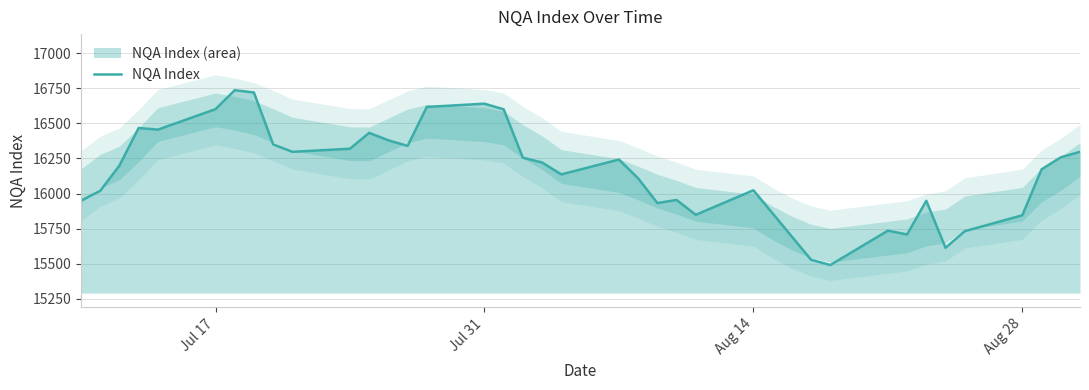

What is the maximum value for NQA Index?

16736